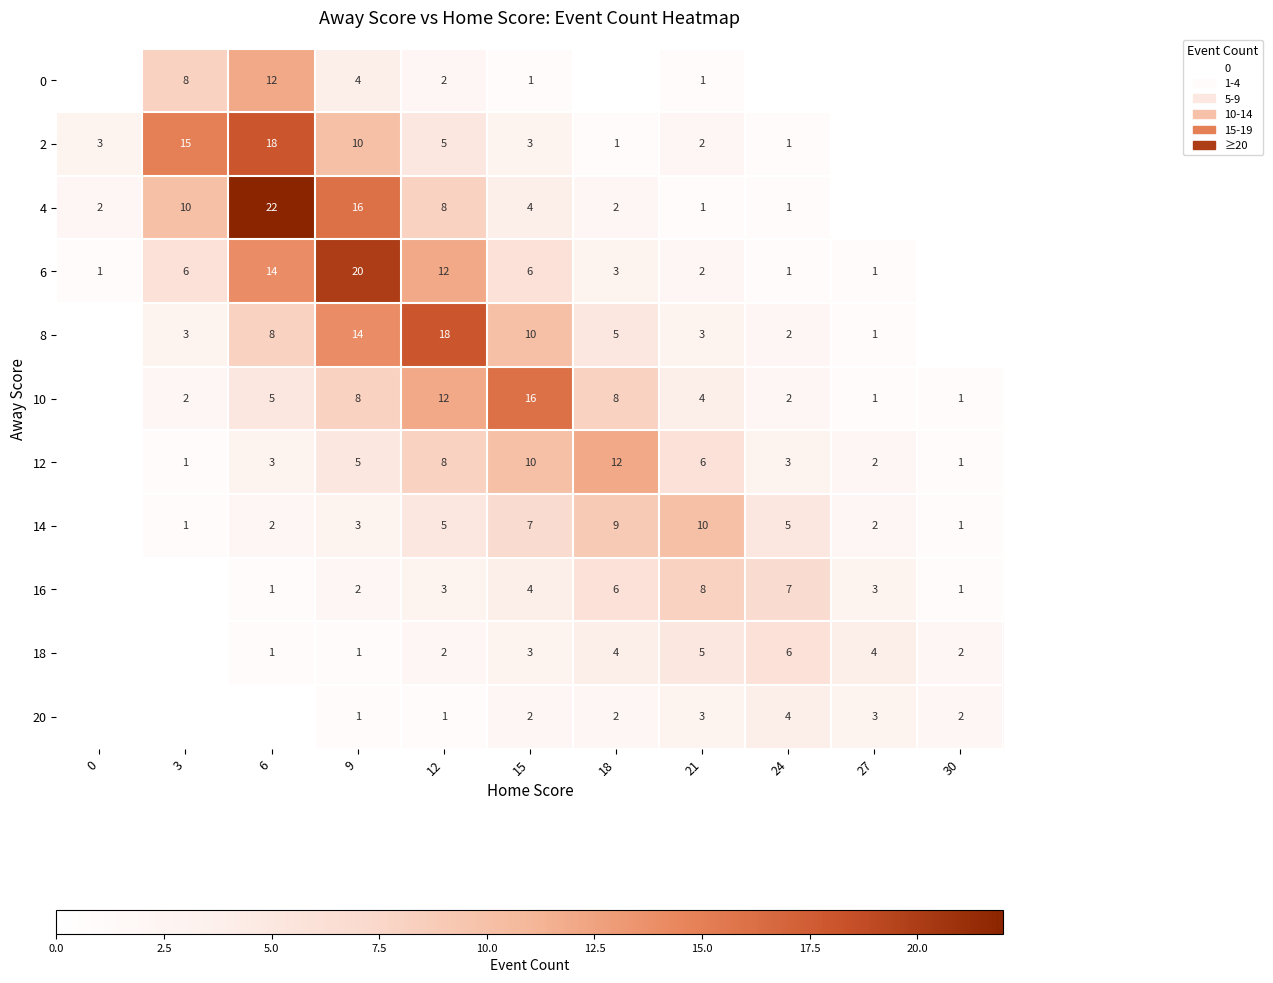

What is the total value across all series at 15?

66